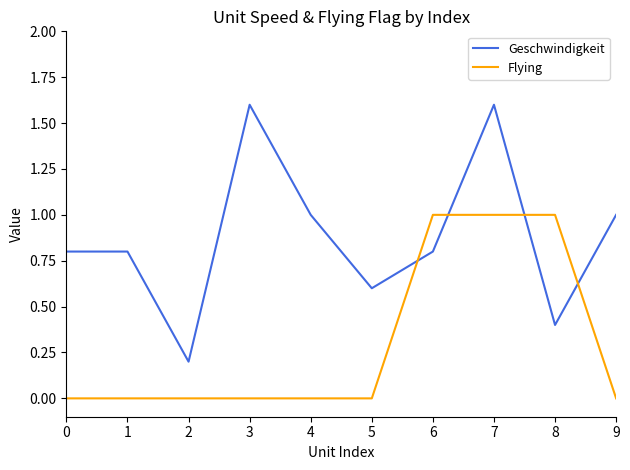

What is the highest value of the Flying series?

1.0